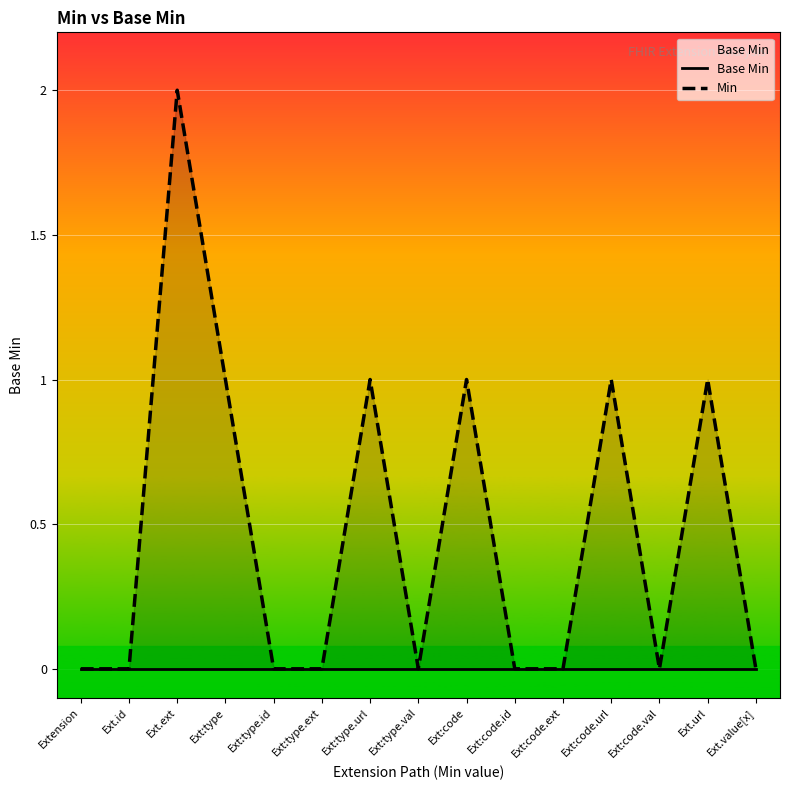

List the labels in order of Base Min value, smallest first.

Extension, Ext.id, Ext.ext, Ext:type, Ext:type.id, Ext:type.ext, Ext:type.url, Ext:type.val, Ext:code, Ext:code.id, Ext:code.ext, Ext:code.url, Ext:code.val, Ext.url, Ext.value[x]